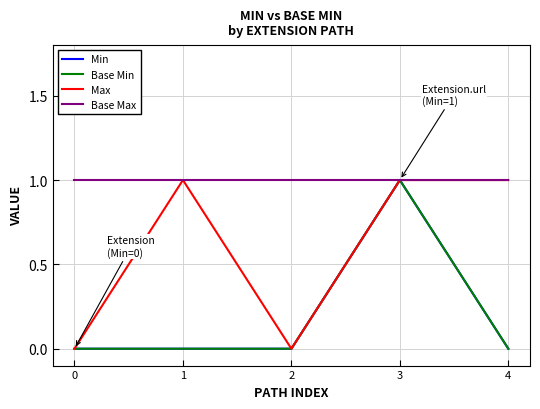

True or false: Base Min has more than 2 points higher than both neighbors.

False